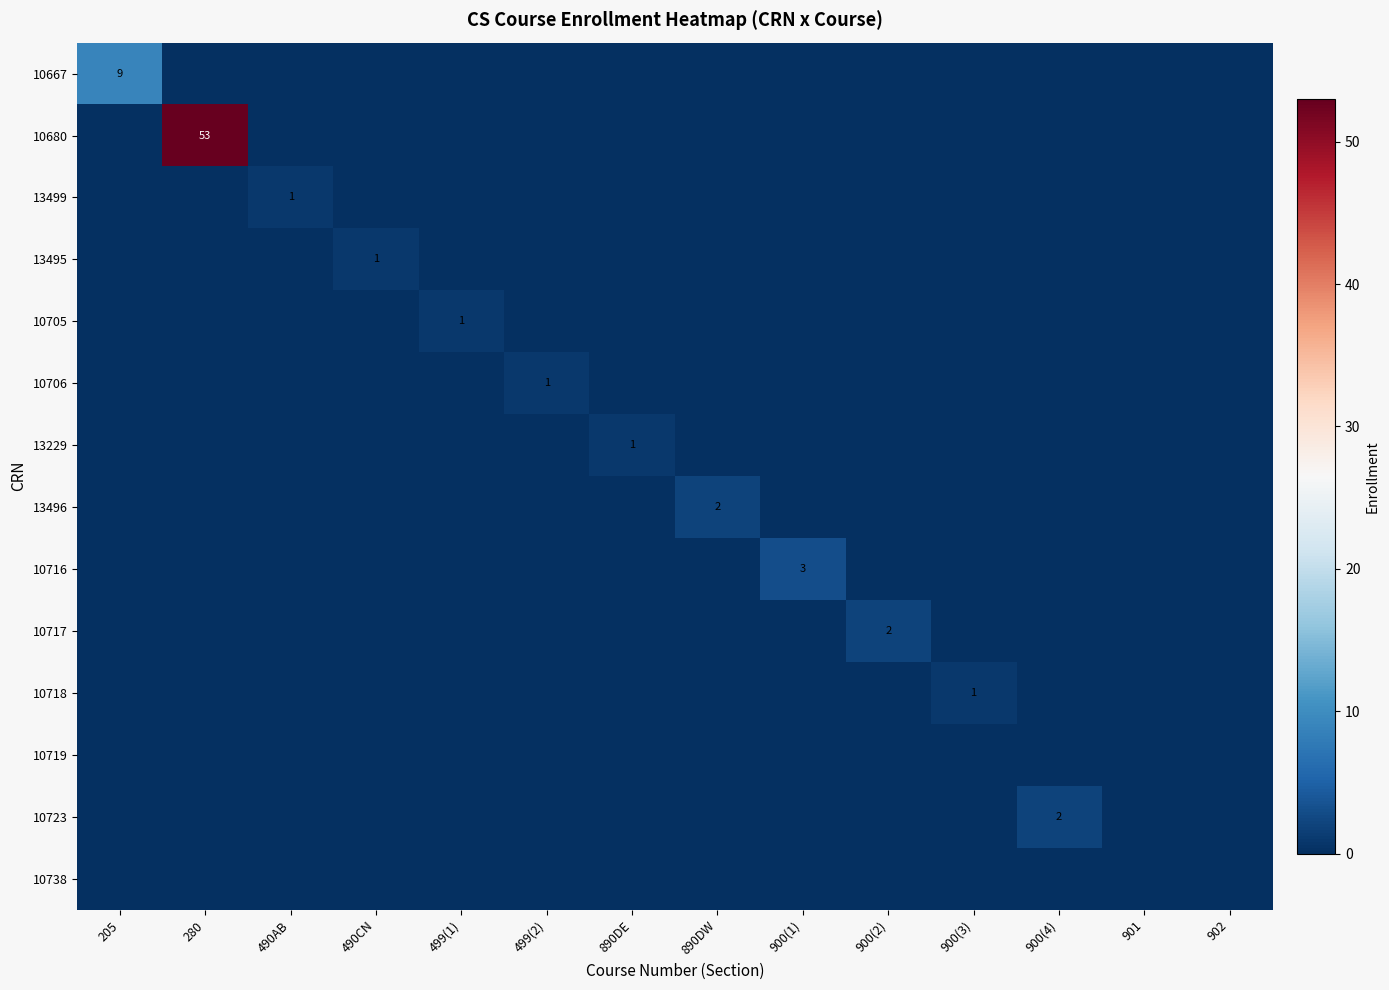

True or false: 13229 has a value of 1 at 890DE.

True